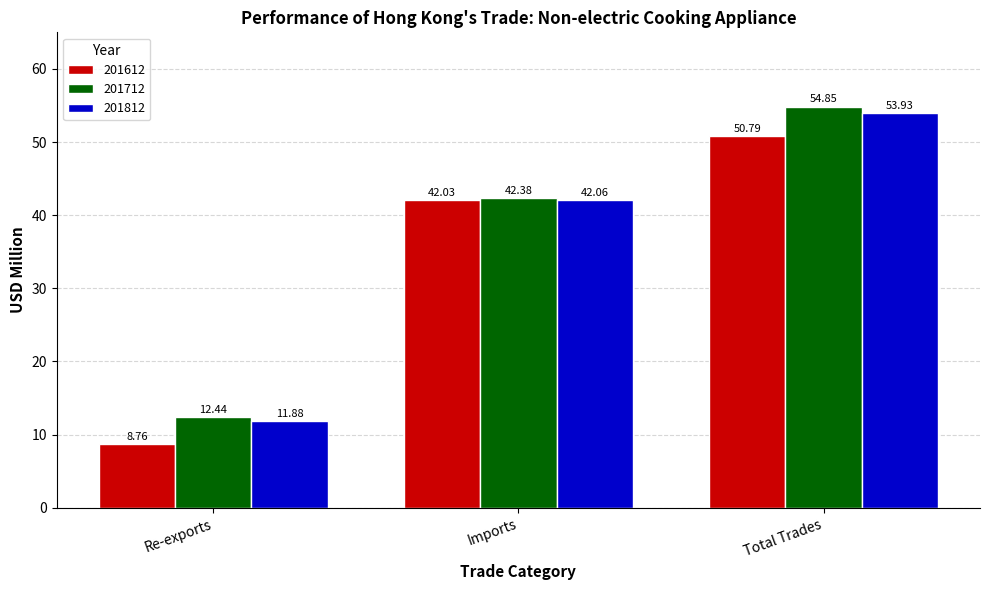

Which category has the lowest value in the 201712 series?

Re-exports